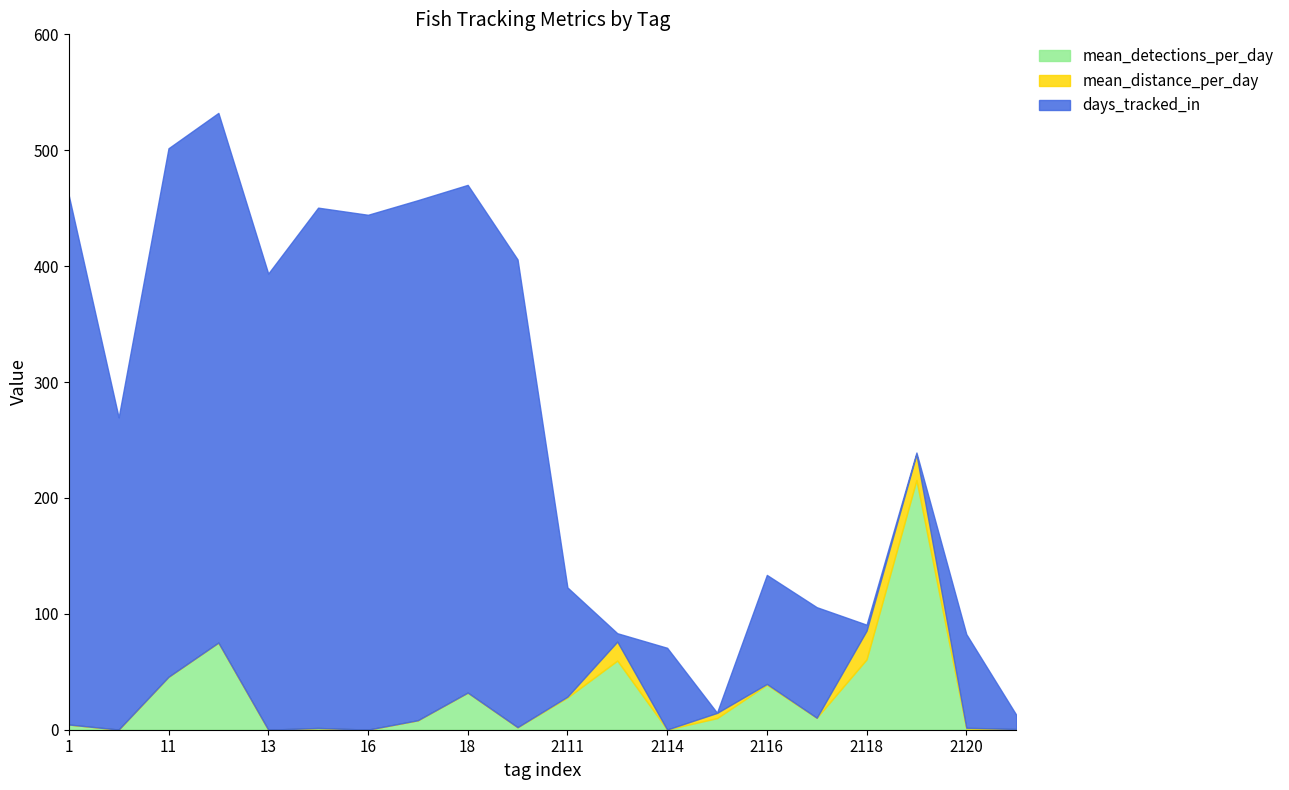

At which label does days_tracked_in reach its peak?

12